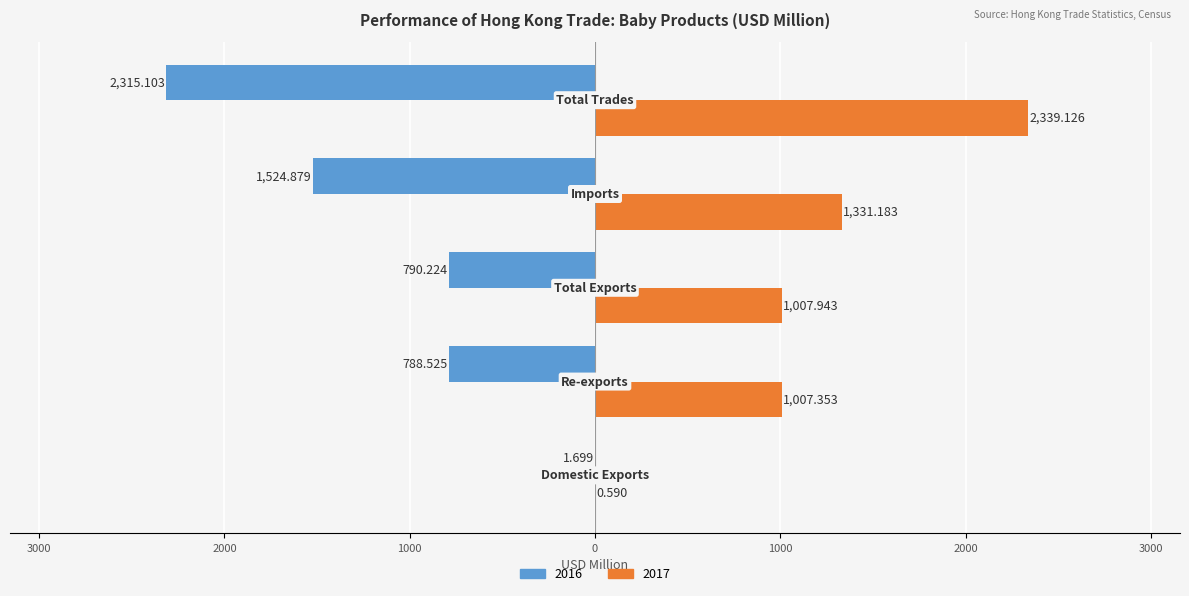

What are all the series names shown in the legend?

2016, 2017